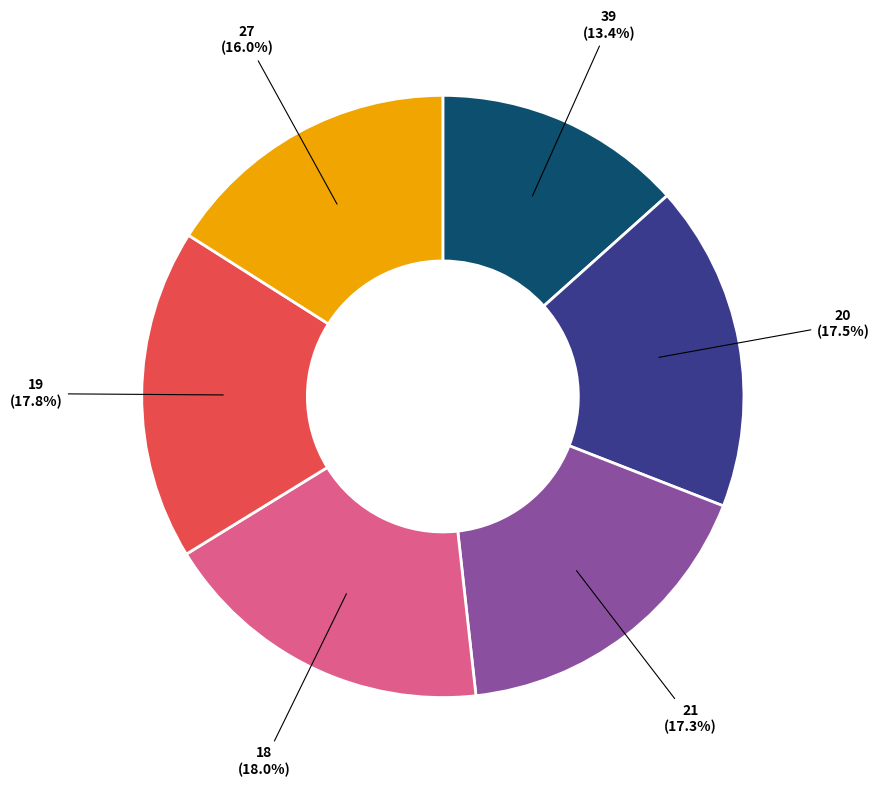

Is there any slice that represents more than half of the pie?

No